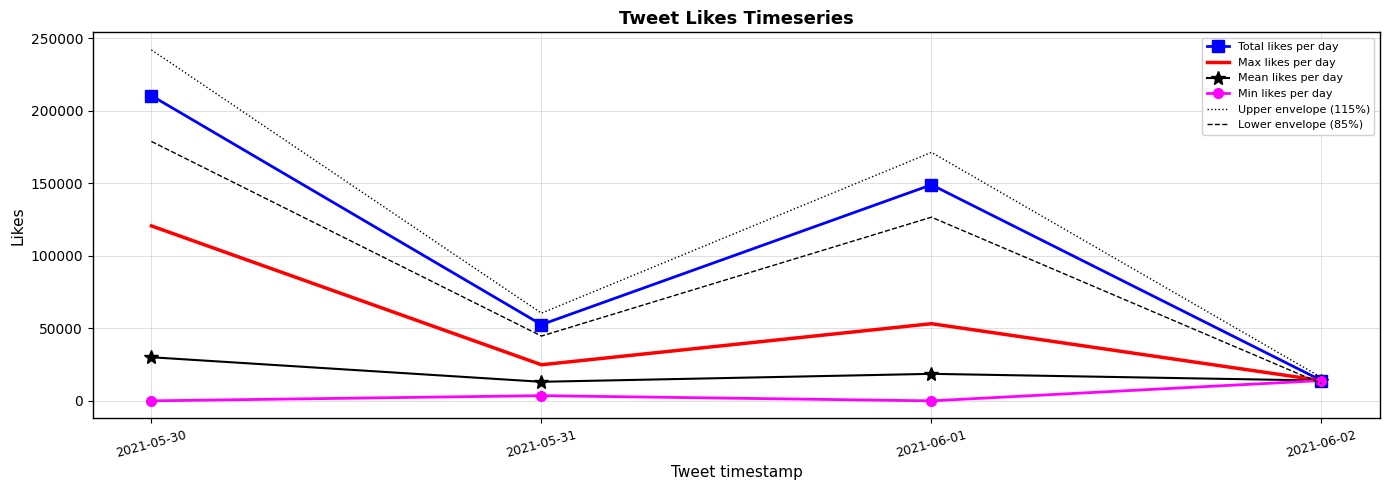

What is the total value across all series at 2021-06-01?

518969.0